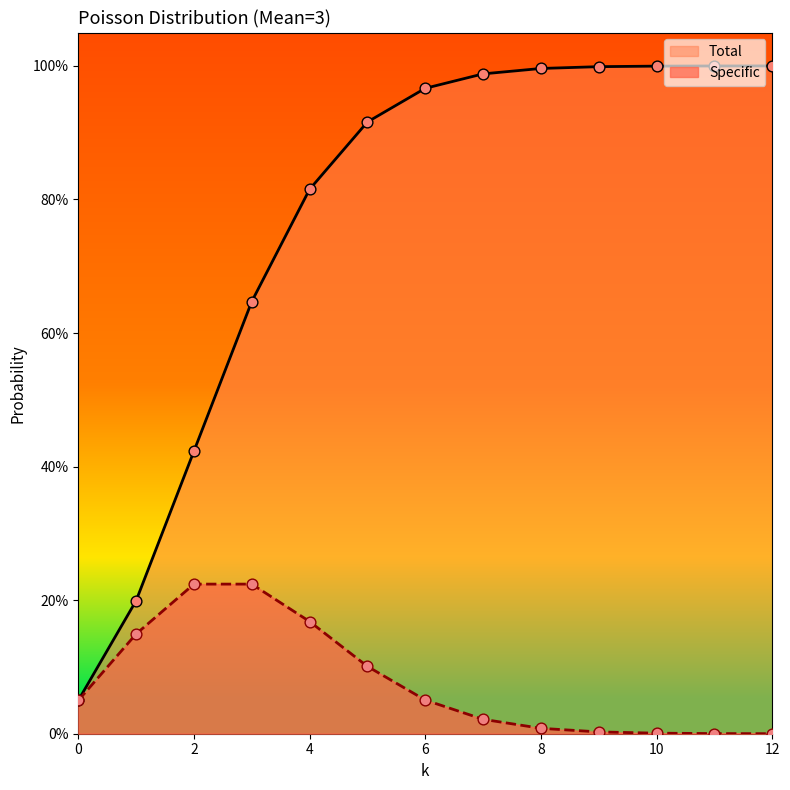

Which series has the largest Y range (max minus min)?

Total